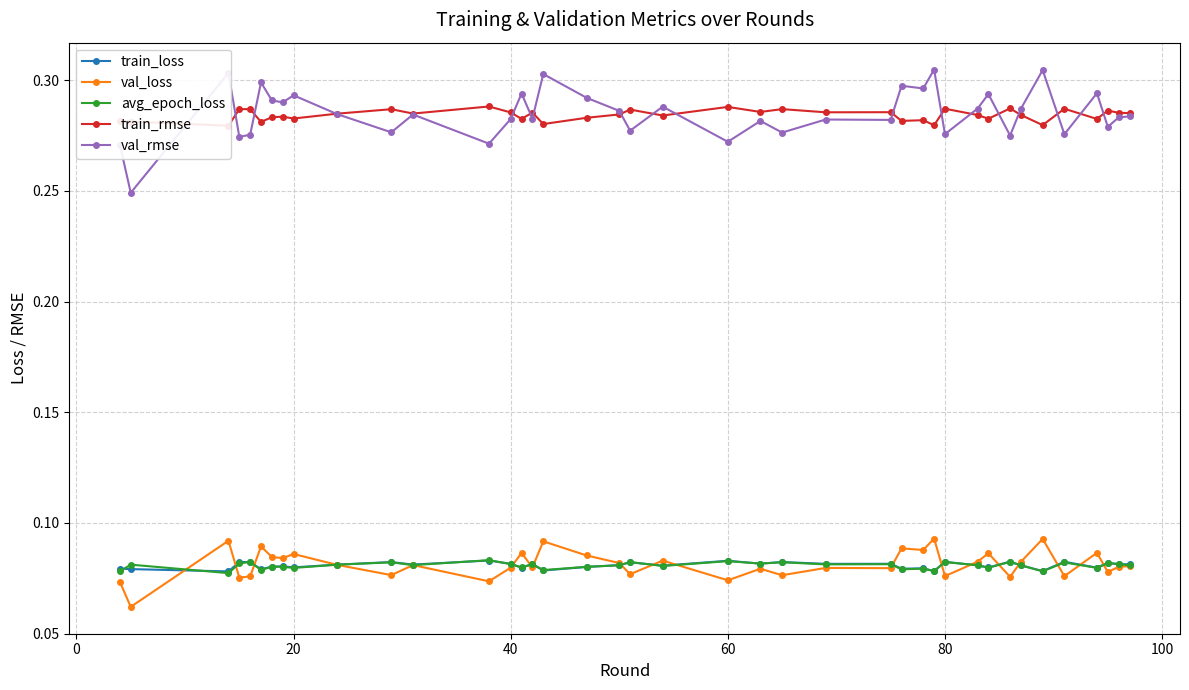

How many val_rmse values are between 0 and 1?

40